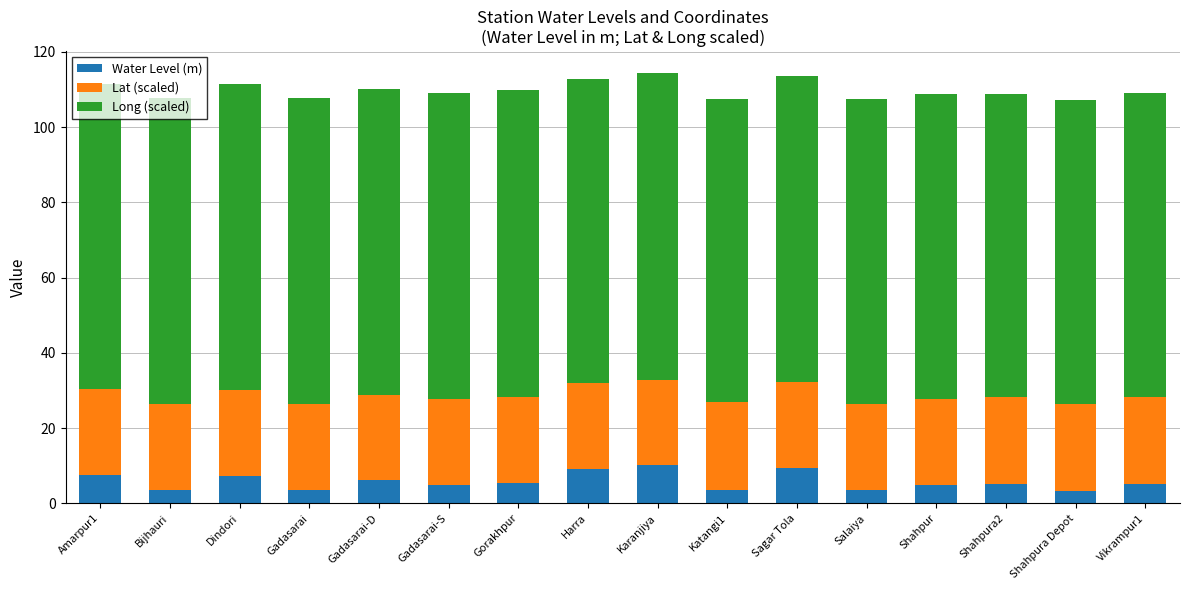

What is the total value across all series at Shahpur?

108.8